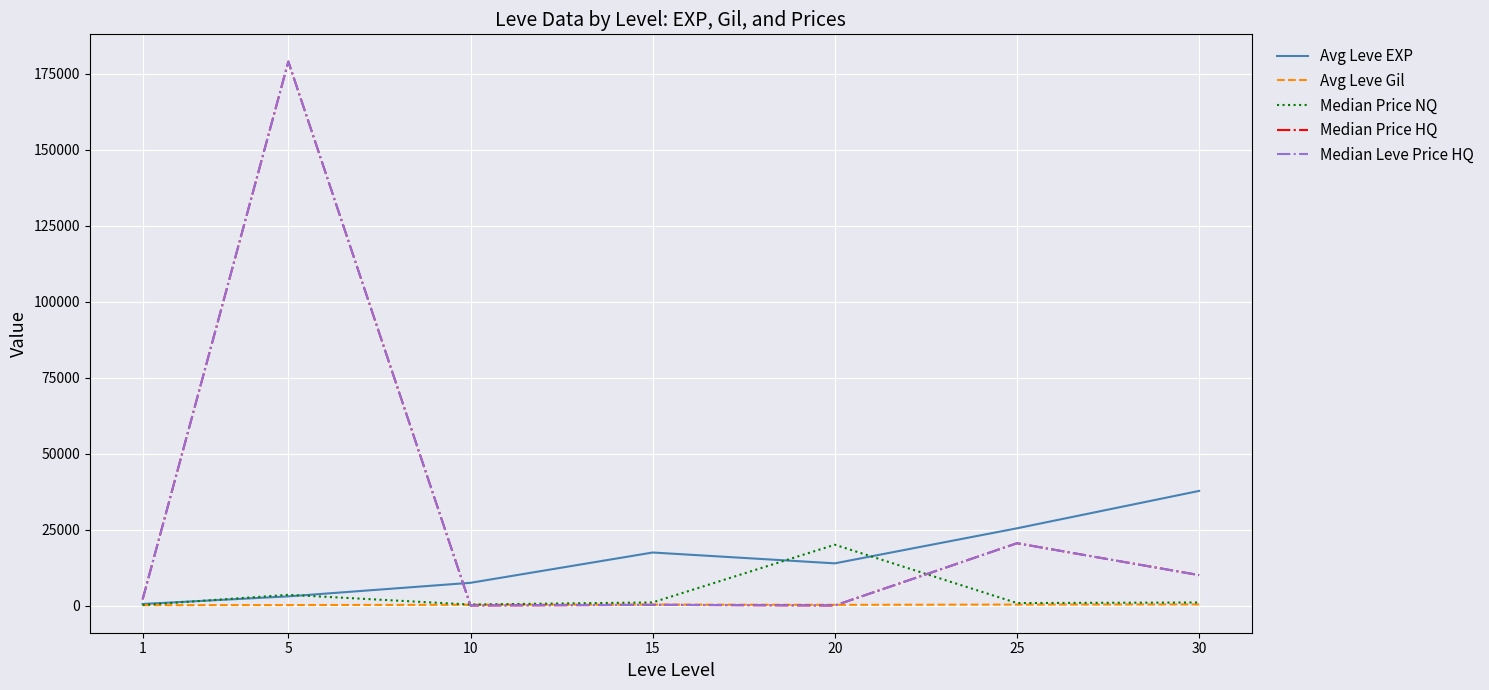

Does the chart display data point markers on the line(s)?

No